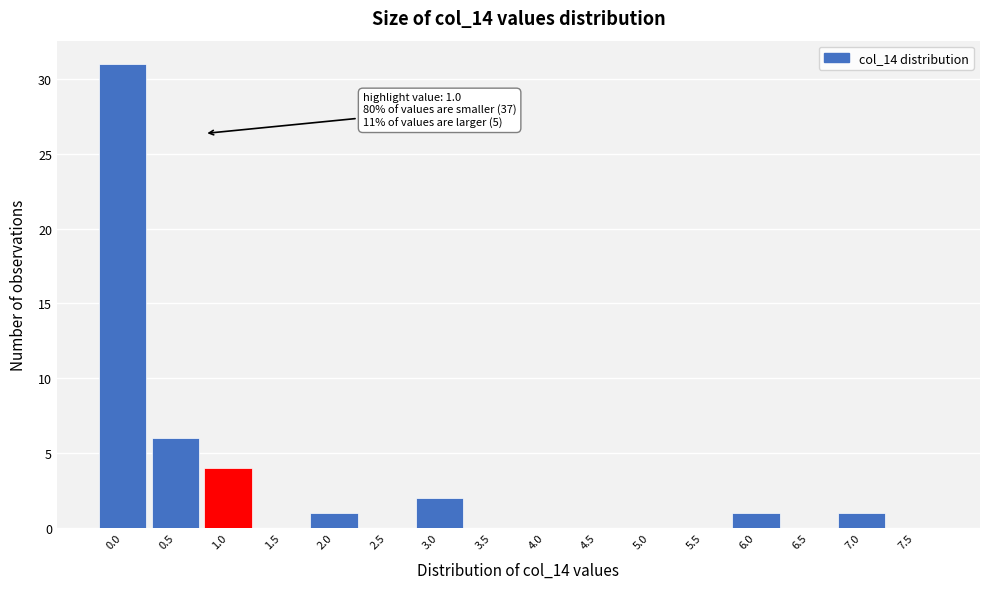

Reading right to left, extract all data points from this chart.

7.5=0	7.0=1	6.5=0	6.0=1	5.5=0	5.0=0	4.5=0	4.0=0	3.5=0	3.0=2	2.5=0	2.0=1	1.5=0	1.0=4	0.5=6	0.0=31